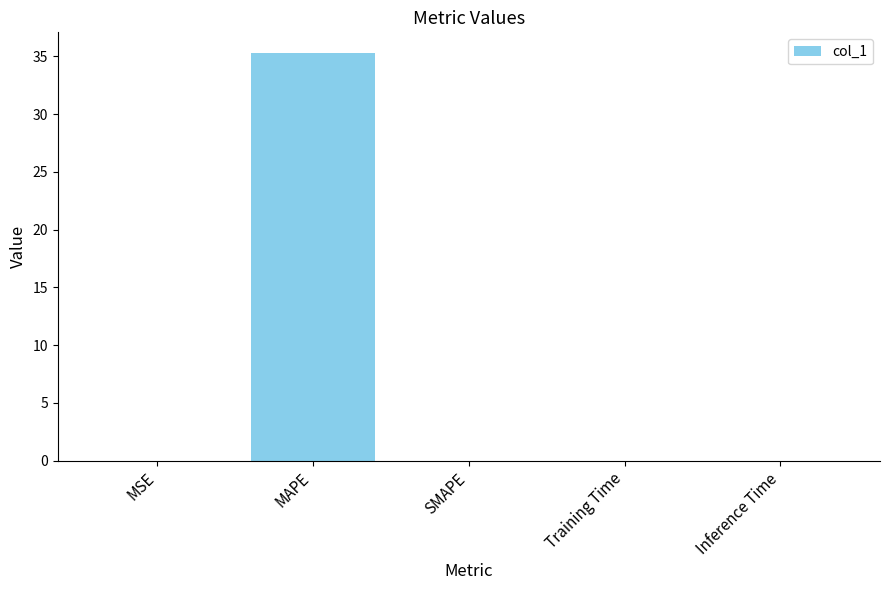

Which has a higher value, SMAPE or MAPE?

MAPE